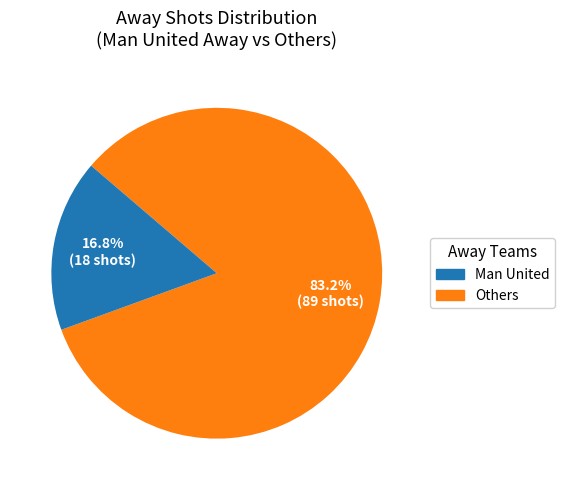

Is there a majority slice in this chart?

Yes